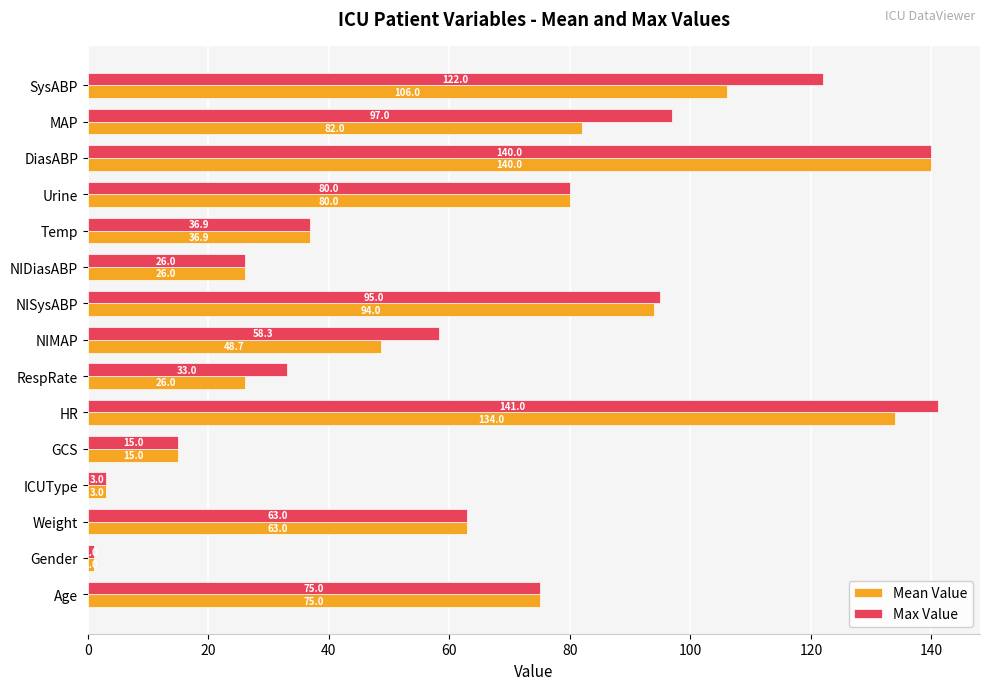

Is it true that Max Value equals 117.4 at Age?

False